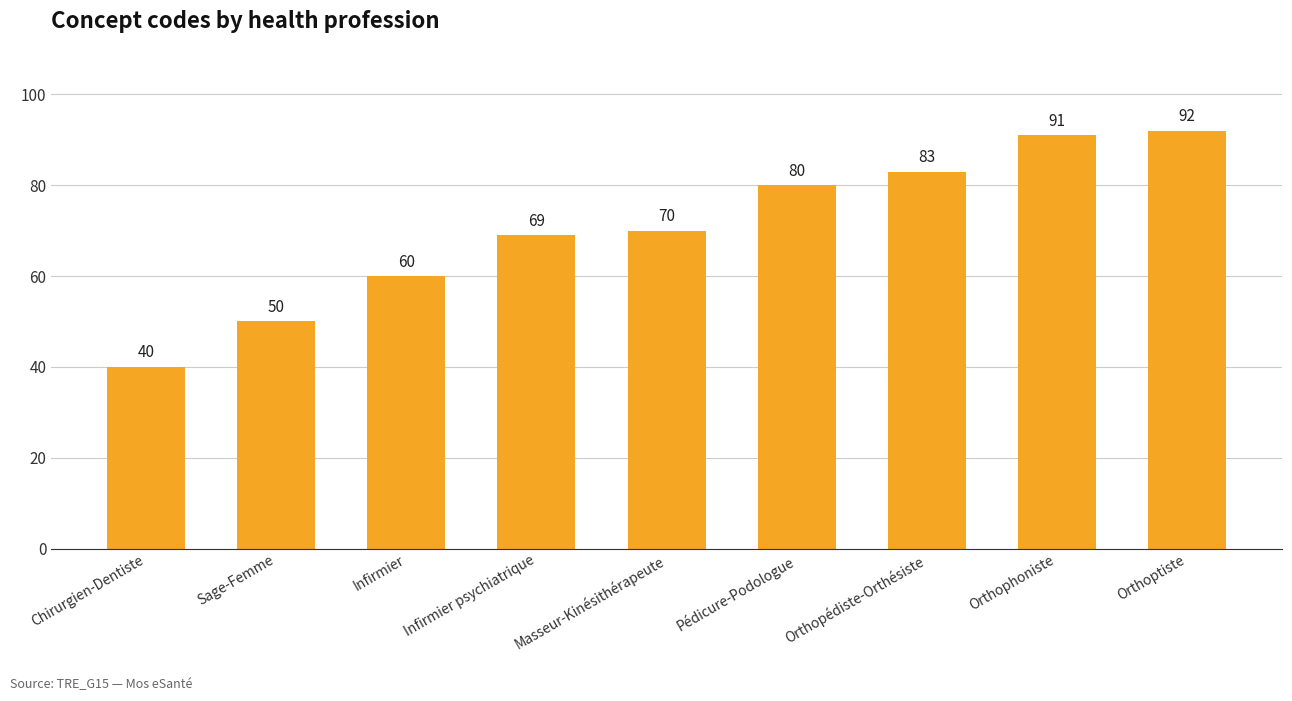

What is the change in value from Pédicure-Podologue to Orthopédiste-Orthésiste?

+3